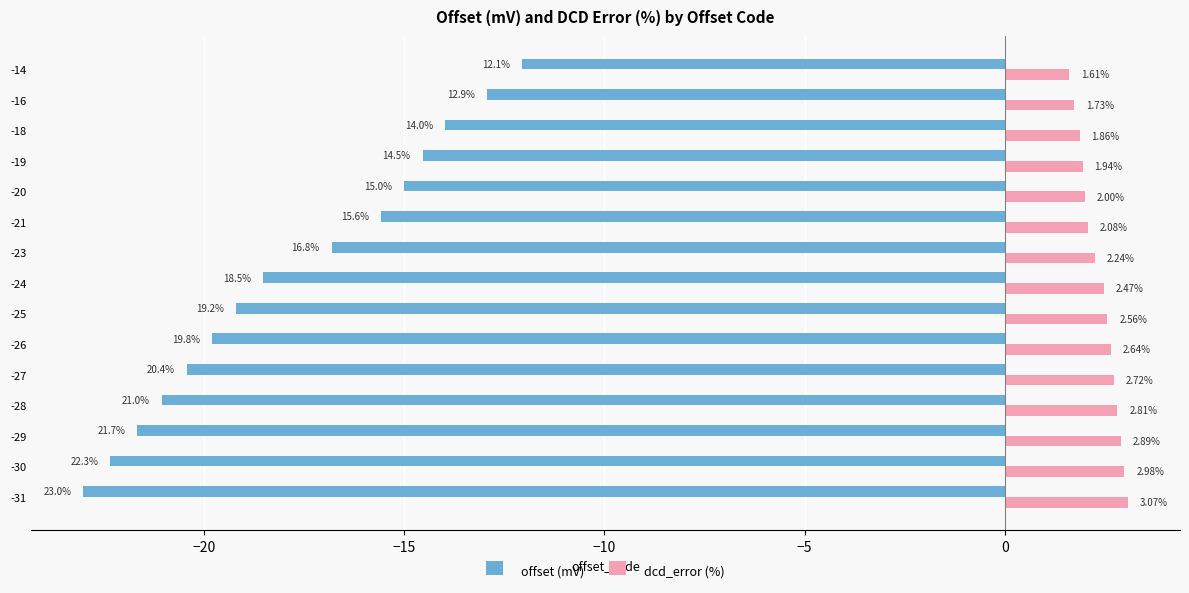

What is the average value of the offset (mV) series?

-17.8